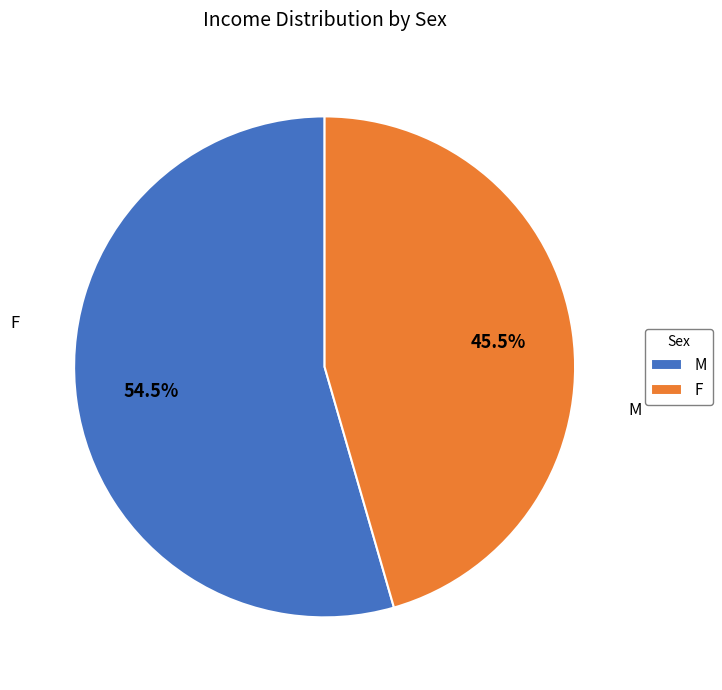

What is the total percentage of M and F?

100.0%